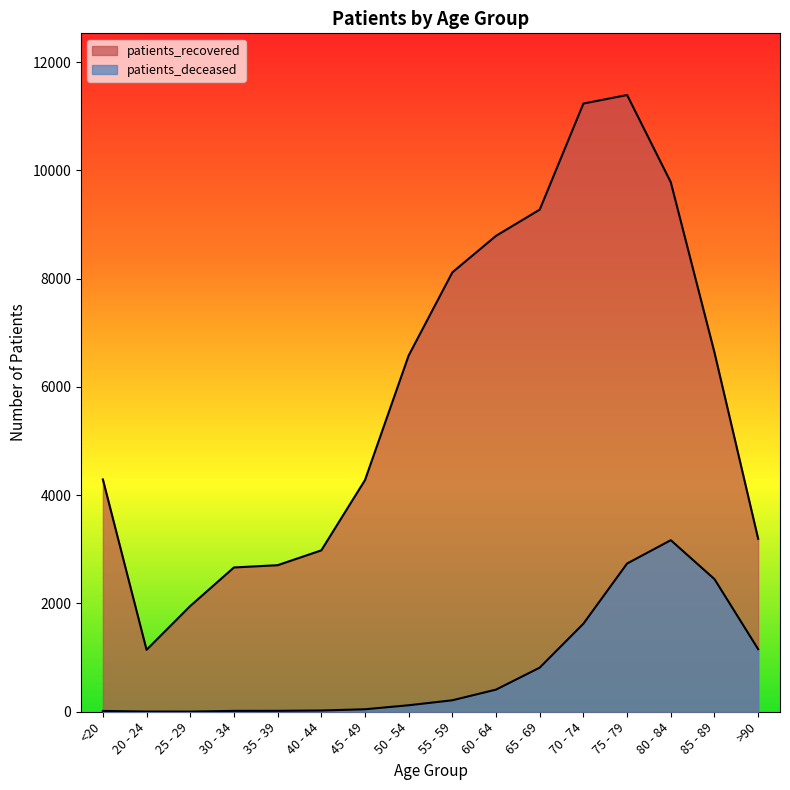

What is the label of the 14th point from the right?

25 - 29